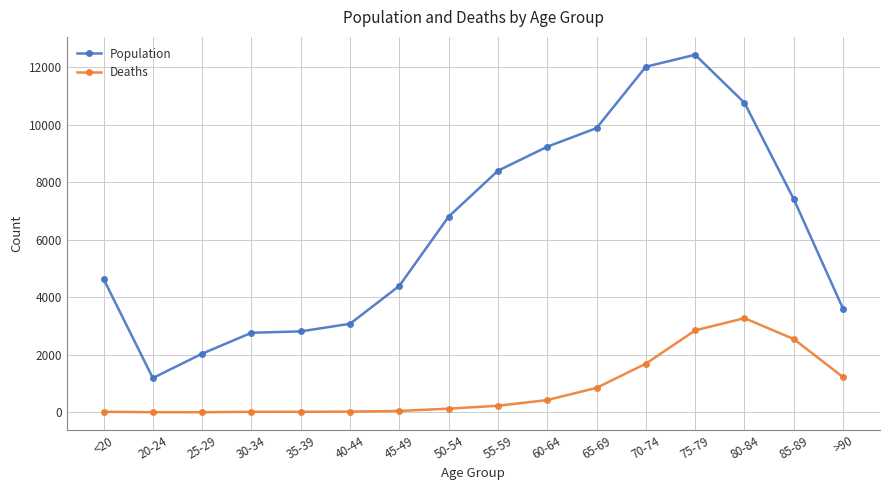

Rank the series at 75-79 from lowest to highest value.

Deaths, Population